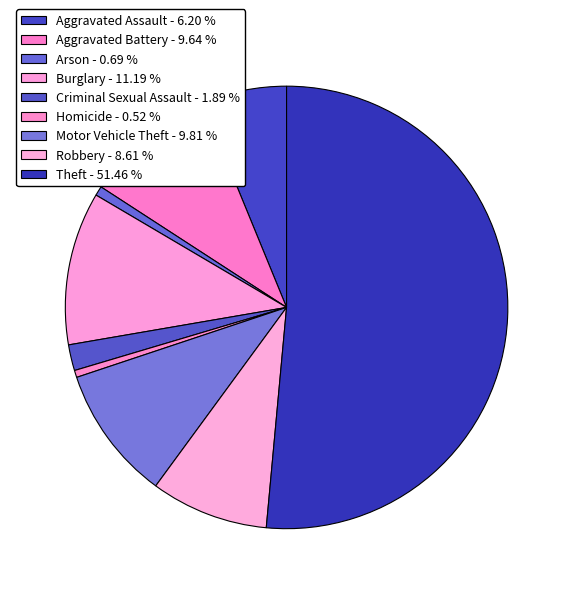

Which slice represents more than half of the pie?

Theft